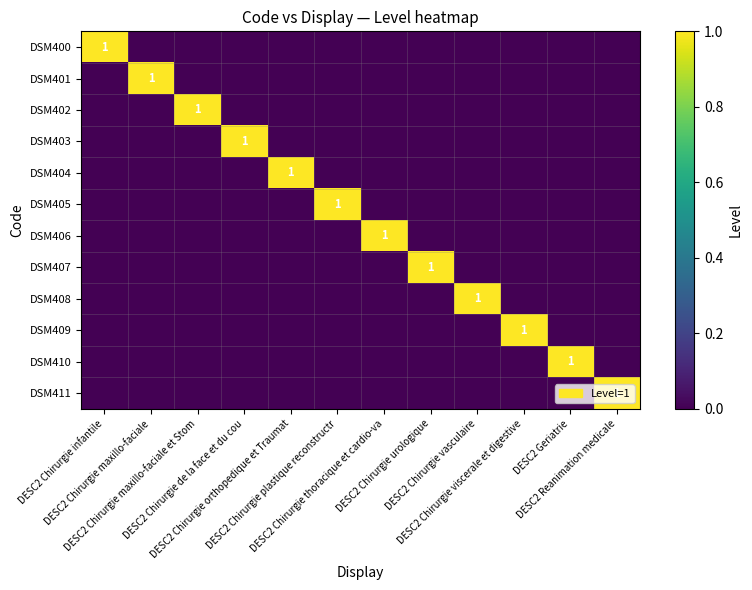

How many values in DSM401 are above zero?

1